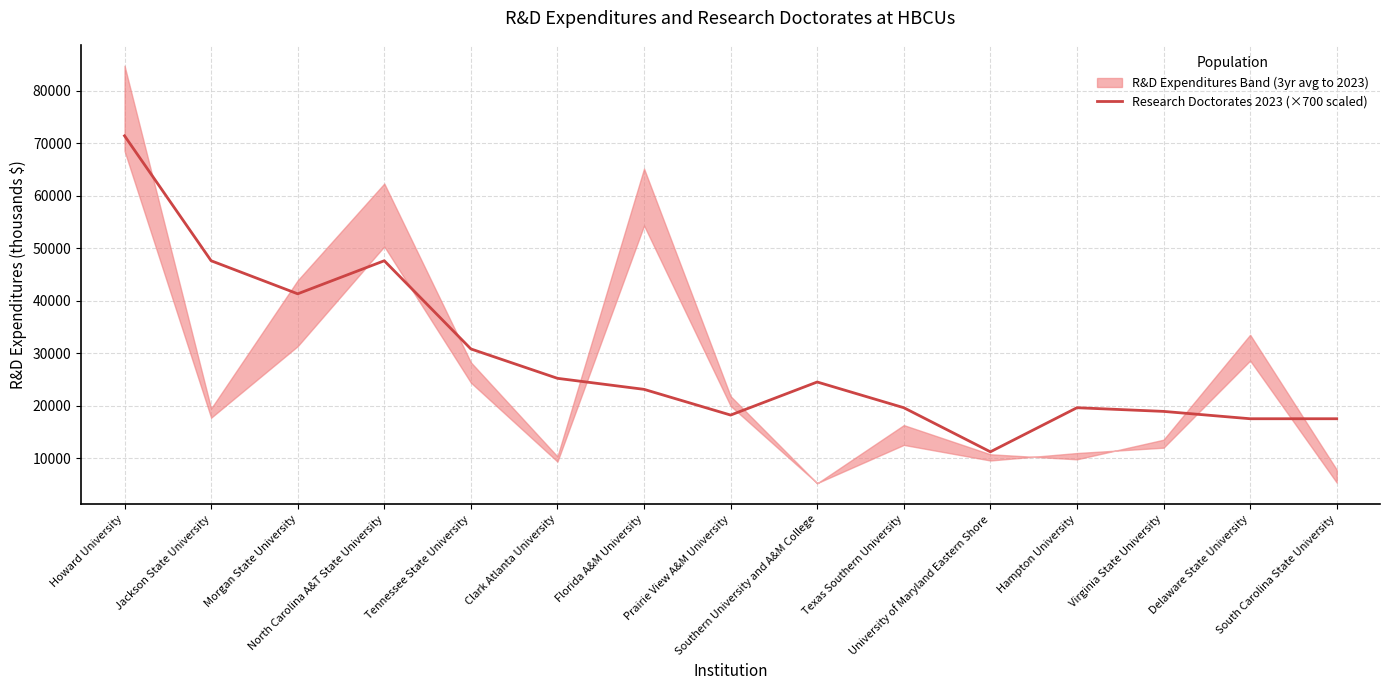

True or false: the data has more than 2 interior local peaks.

True